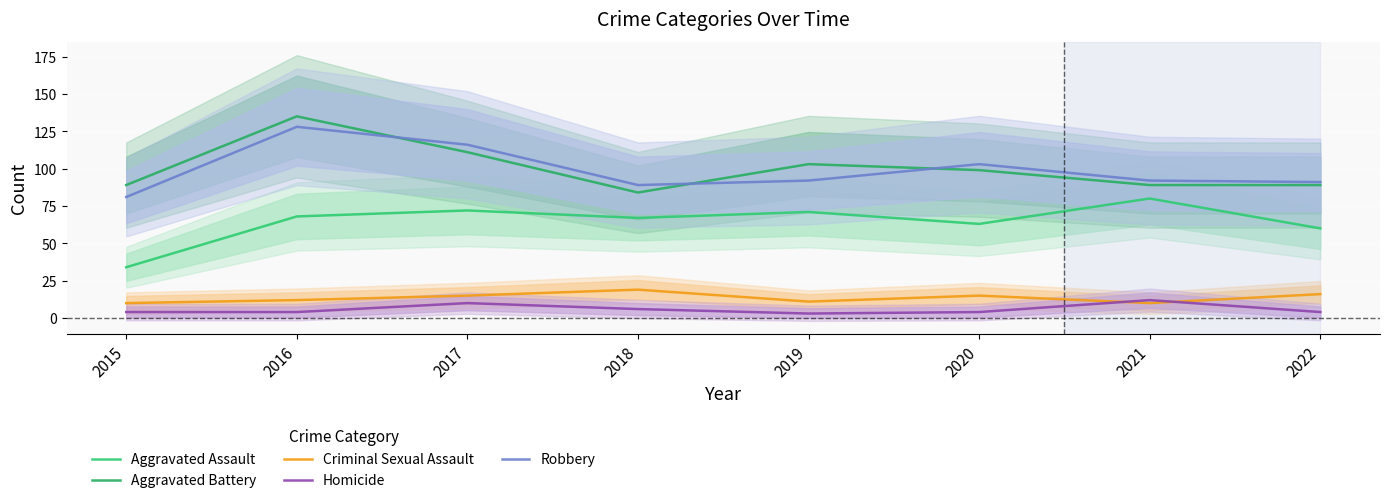

How many values in the Robbery series are below 92?

3